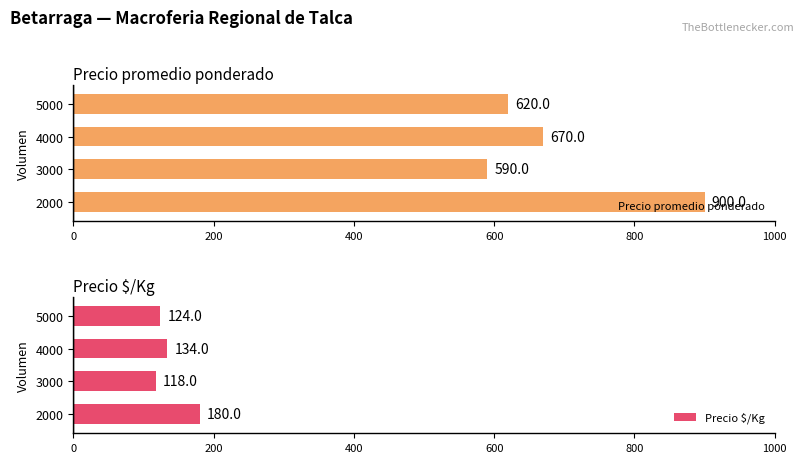

True or false: Precio $/Kg has a value of 47 at 2000.

False